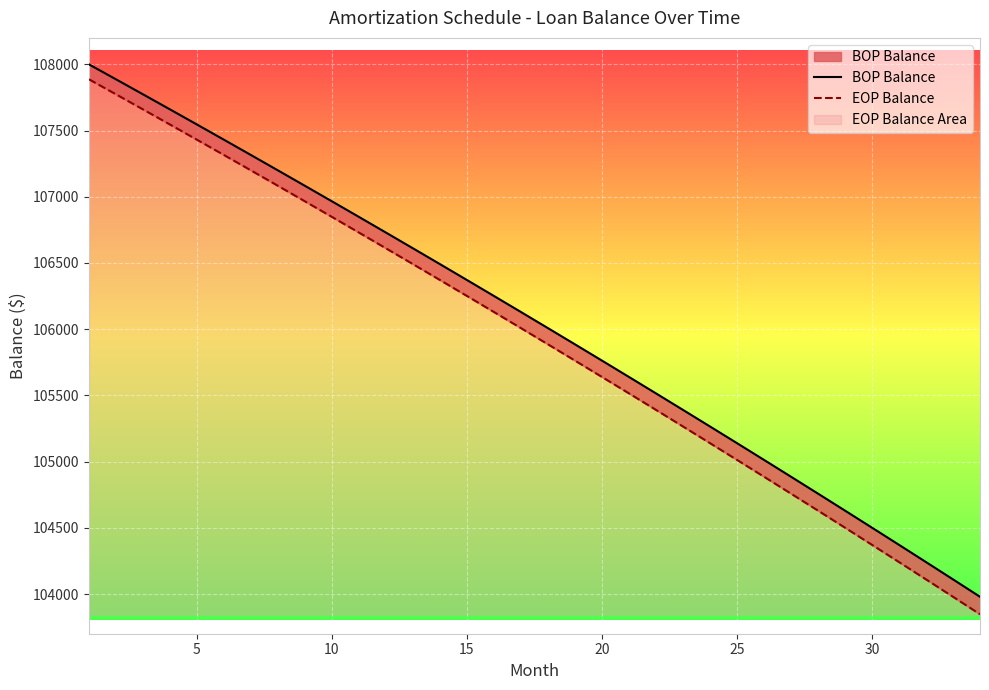

True or false: BOP Balance and EOP Balance intersect in this chart.

False